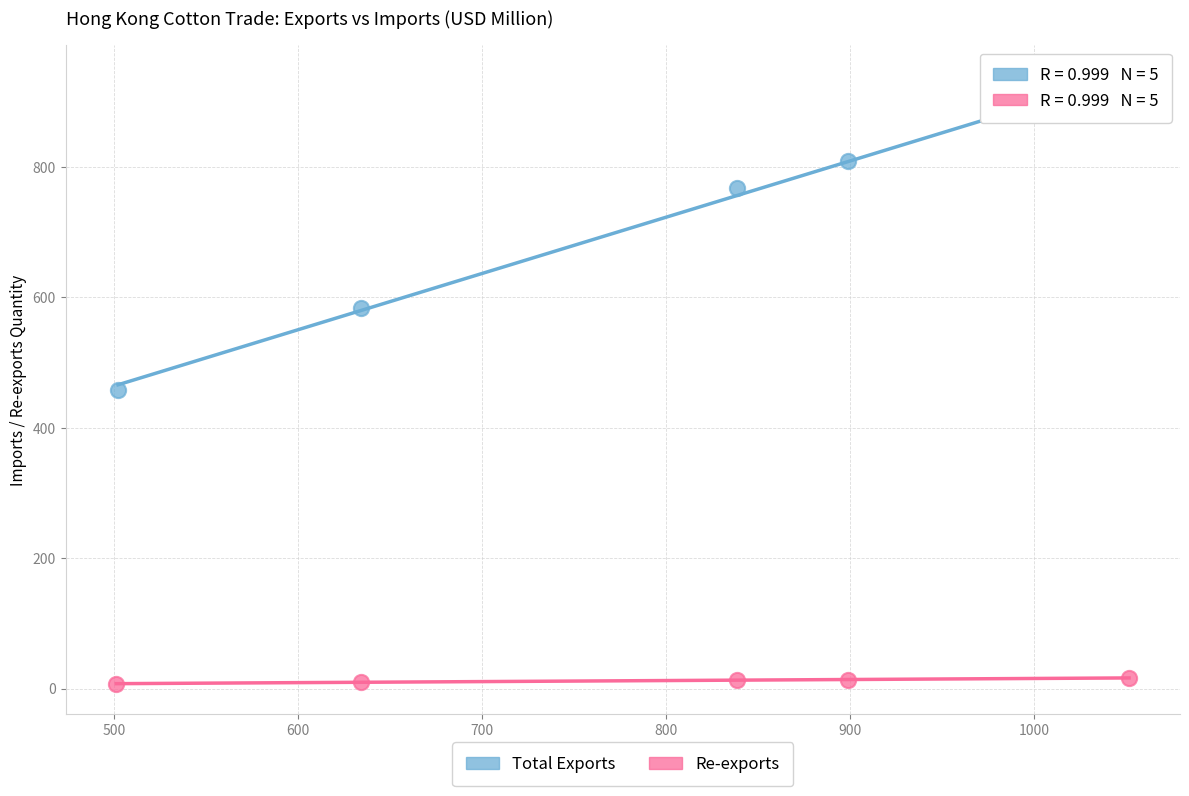

Which series reaches the minimum Y coordinate?

Re-exports